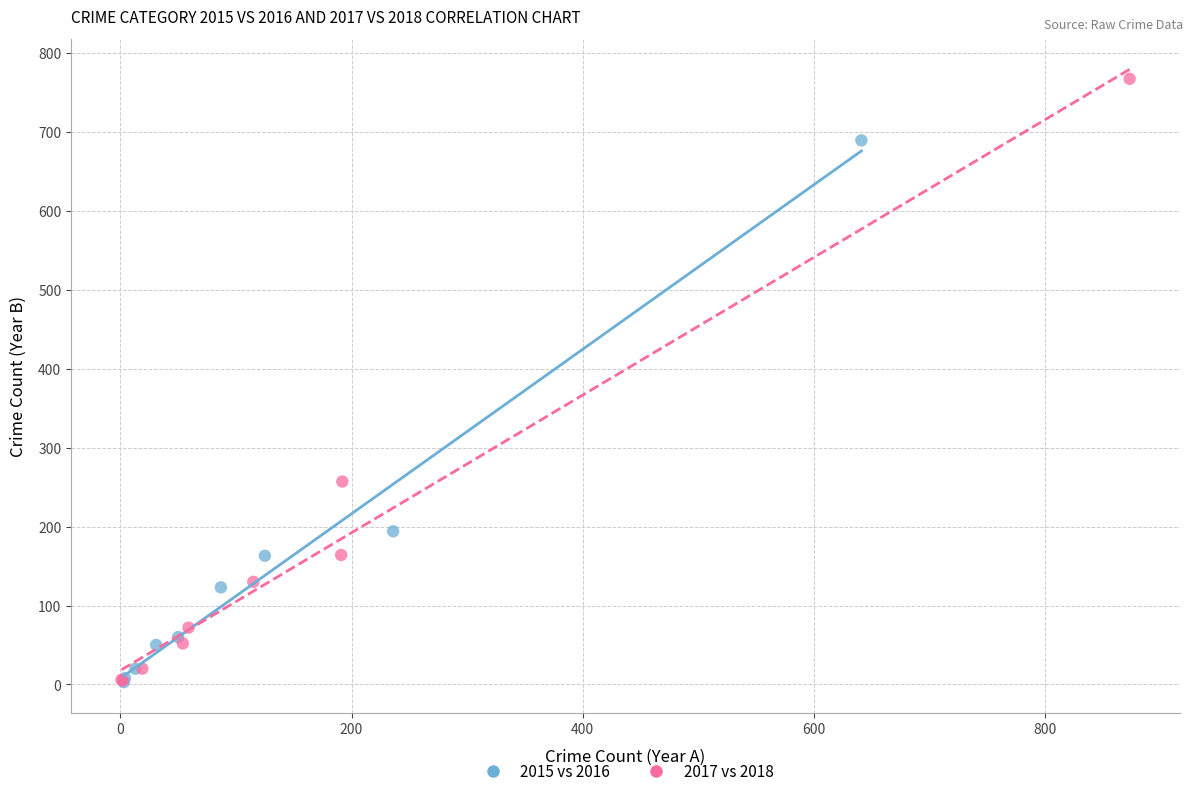

Which series contains the highest Y value?

2017 vs 2018